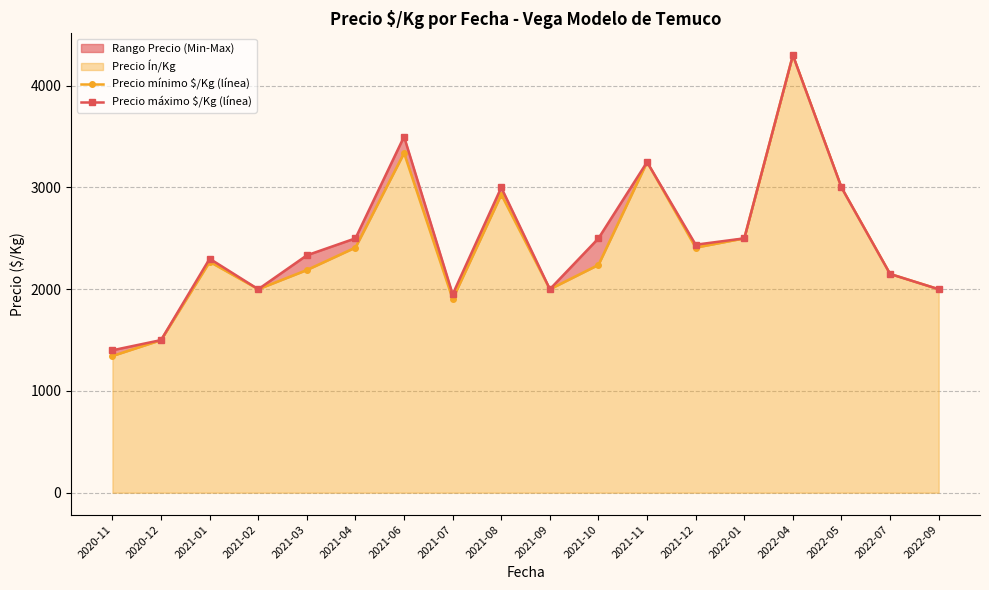

Which category has the lowest value across all series?

2020-11